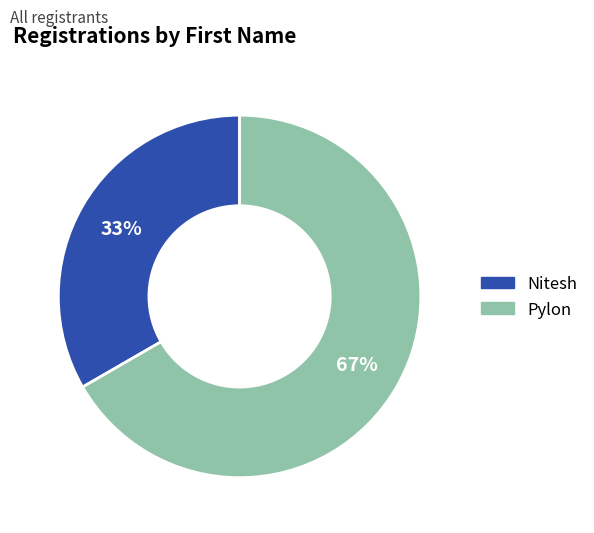

To the nearest percent, what is the combined percentage of Nitesh and Pylon?

100%